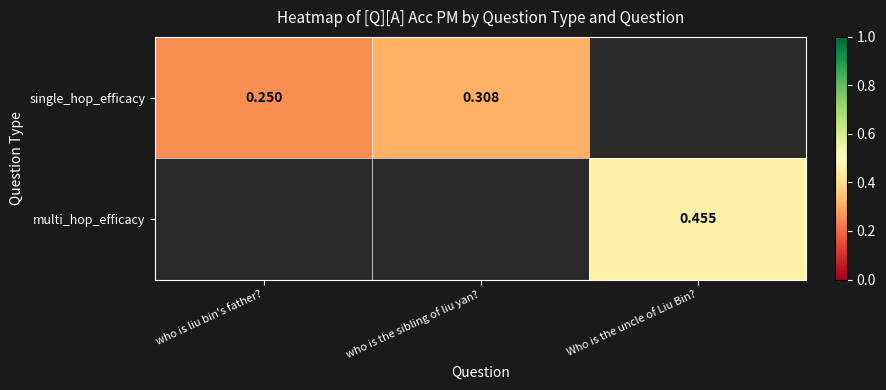

What is the maximum value shown in the chart?

0.5